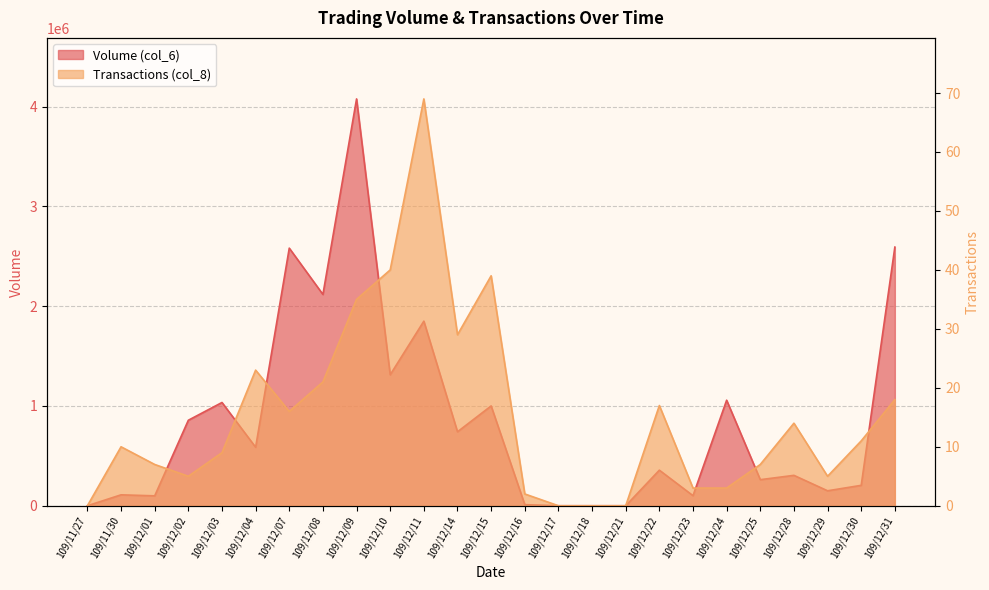

What is the value of the Volume (col_6) point at the 10th from the left?

1313200